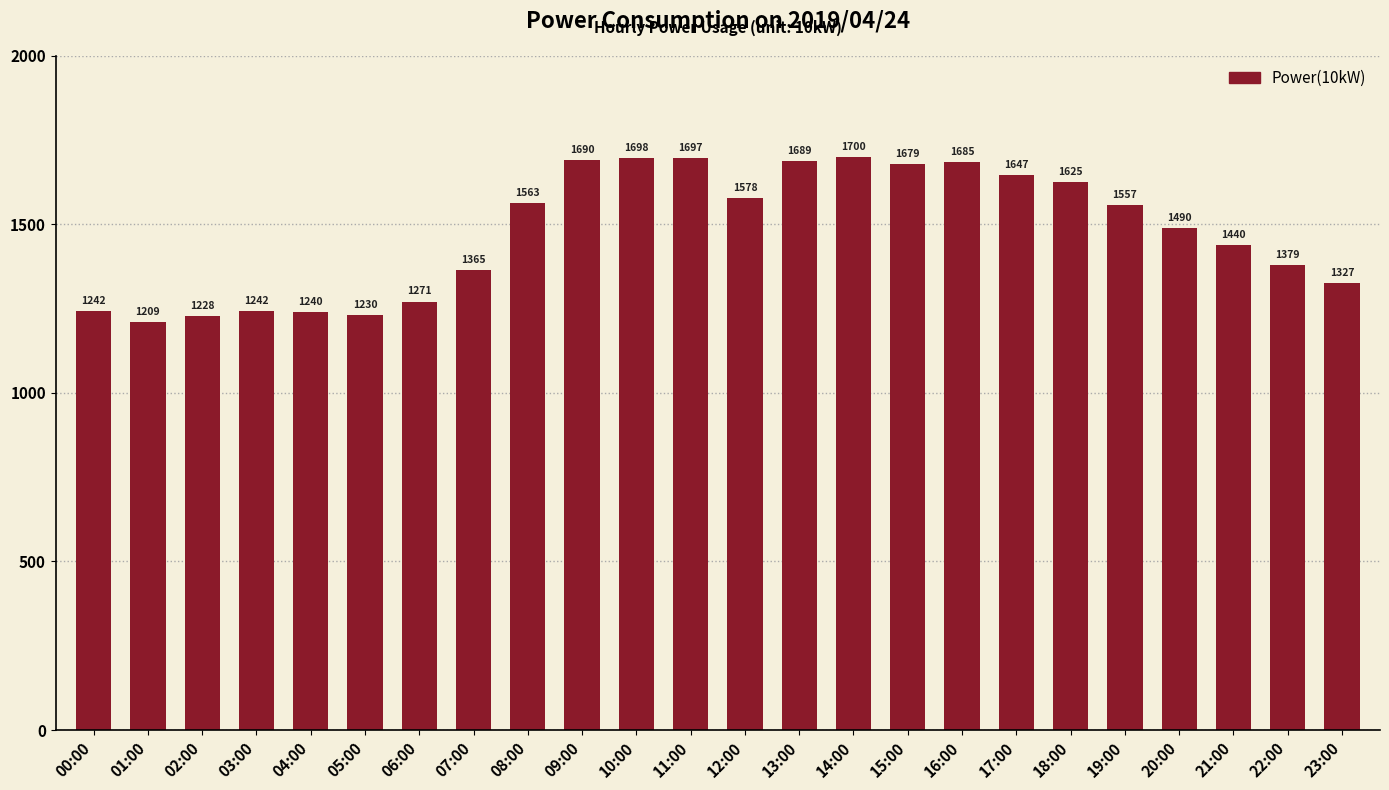

What is the label of the 22nd bar from the left?

21:00